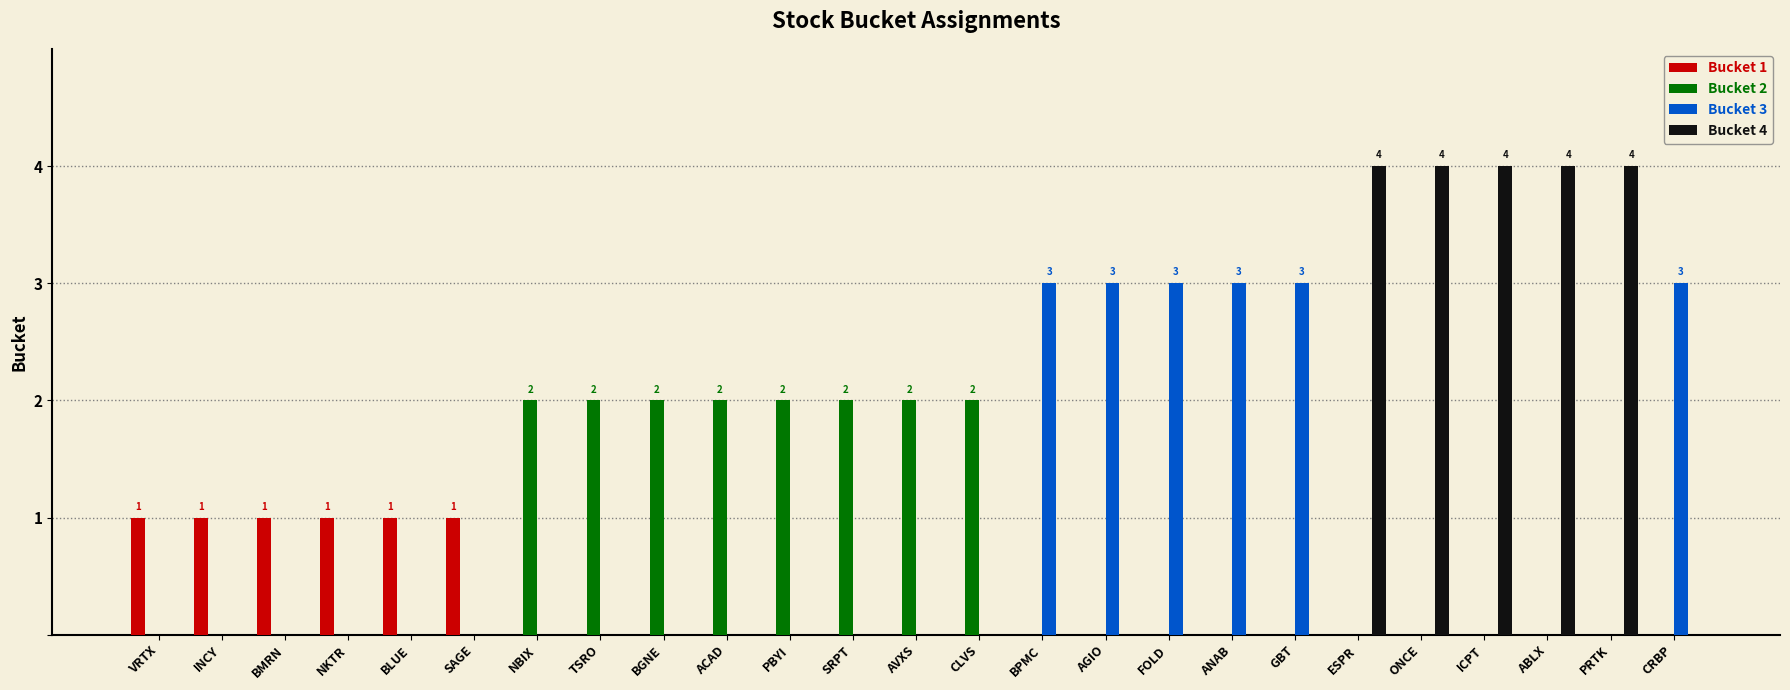

What is the average value of the Bucket 3 series?

1